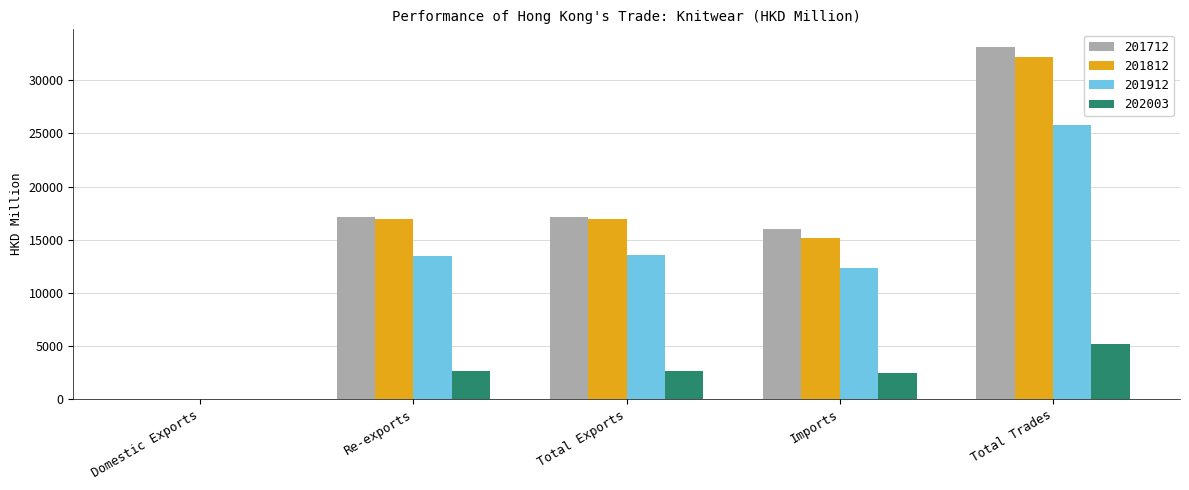

True or false: 201912 has a value of 13508.0 at Total Exports.

True